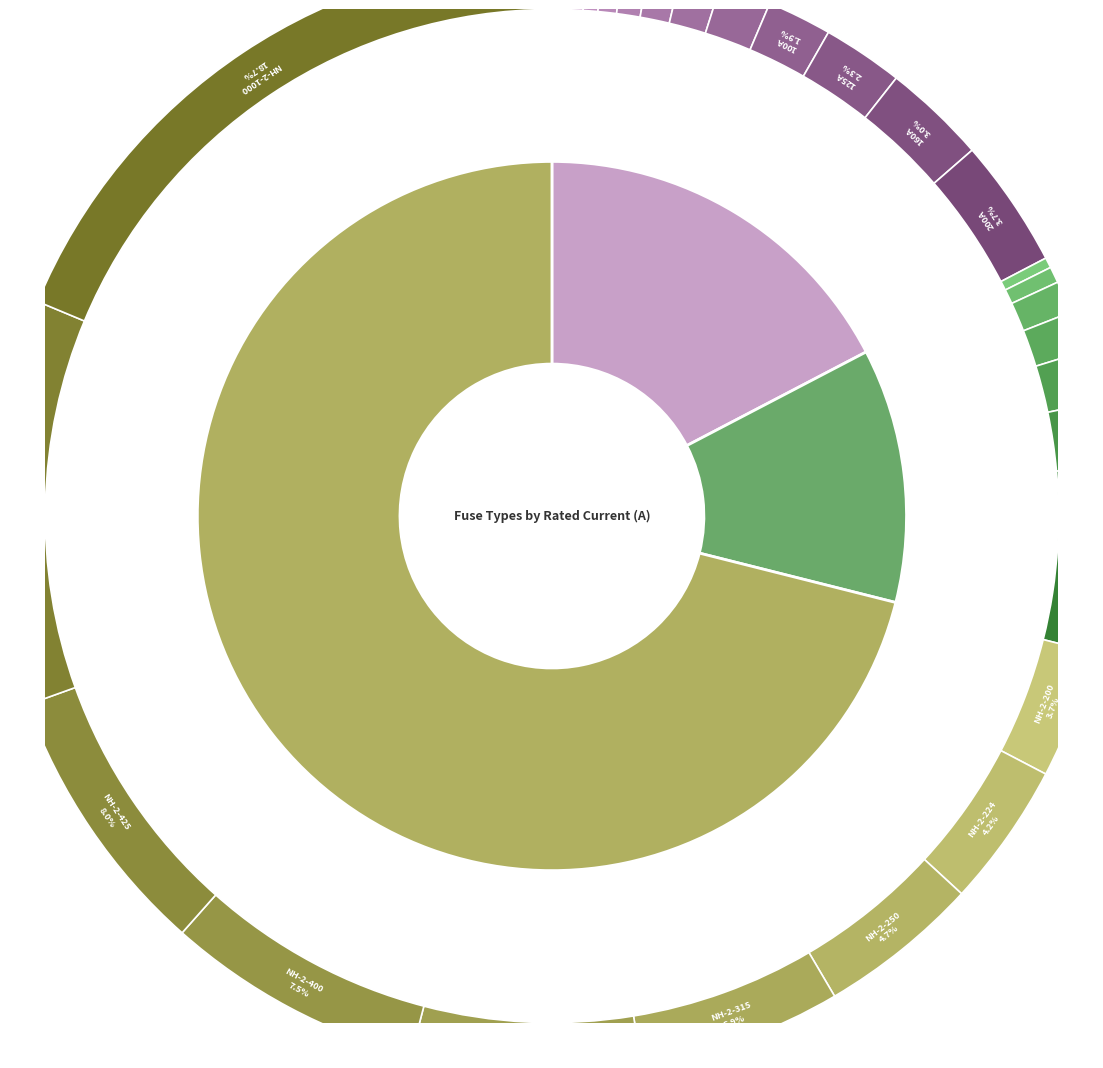

Which category has the biggest portion of the pie?

Siemens NH-2-1000